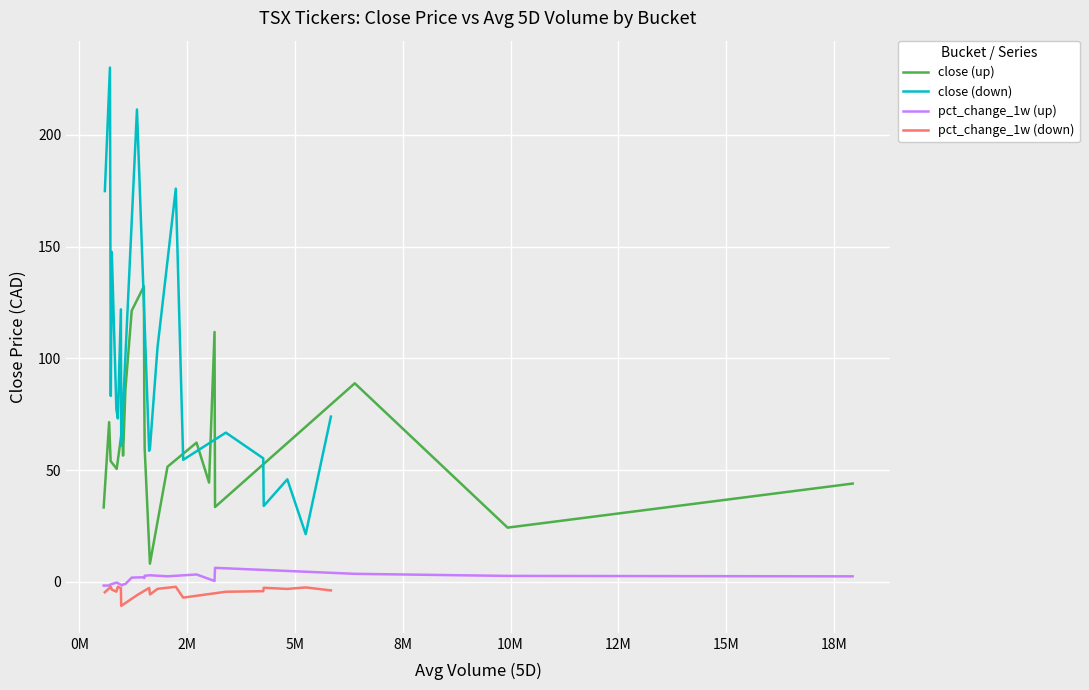

List the series in order of their peak value, highest first.

close (down), close (up), pct_change_1w (up), pct_change_1w (down)